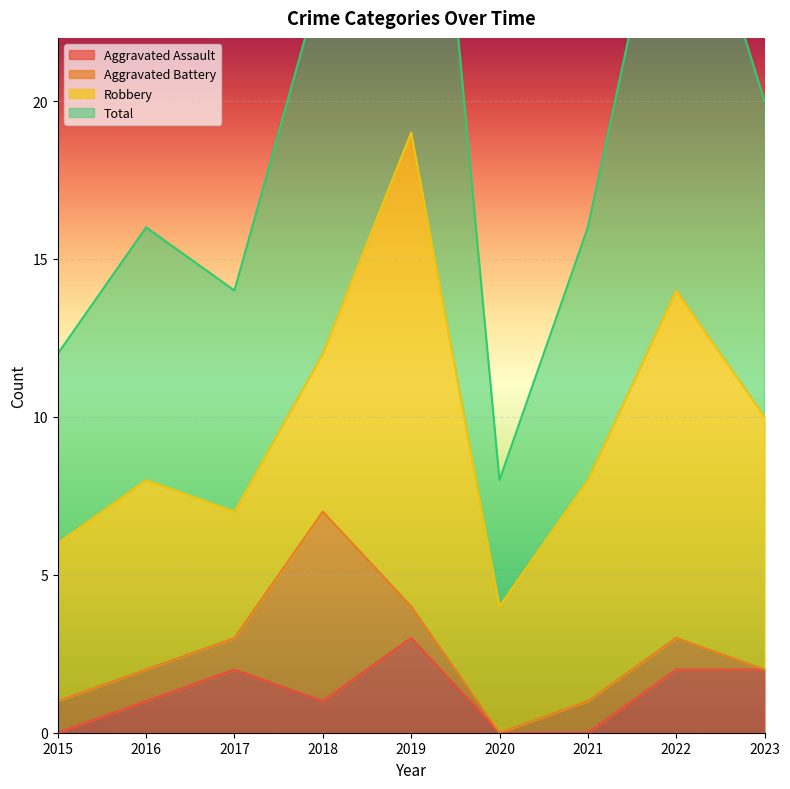

True or false: Aggravated Assault and Total cross at least once.

False